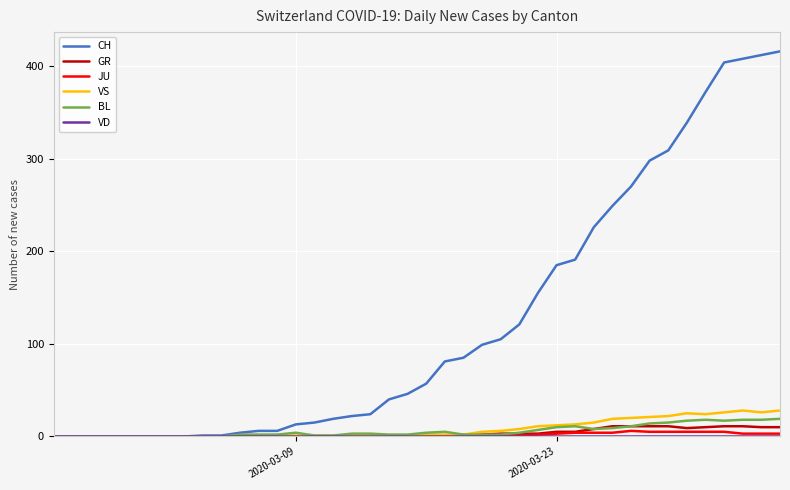

Which series has the widest spread of values?

CH